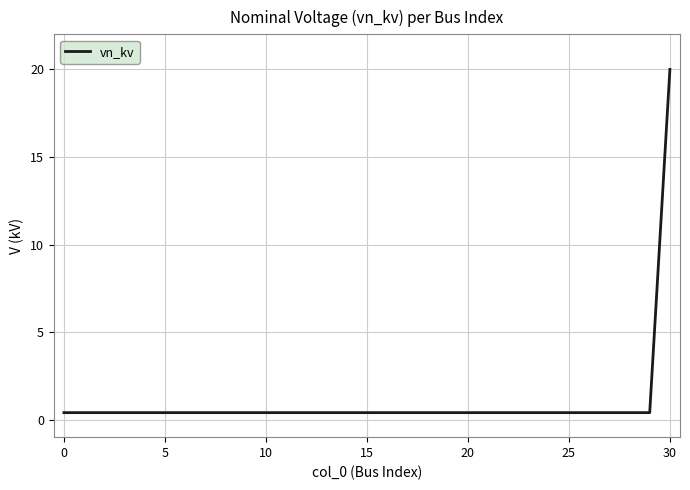

What is the greatest value displayed?

20.0